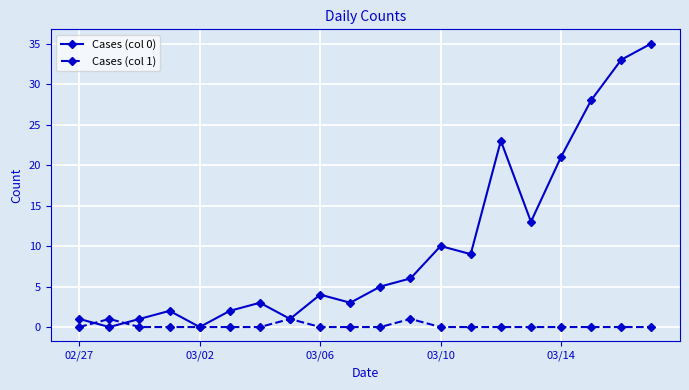

Which series has the widest spread of values?

Cases (col 0)